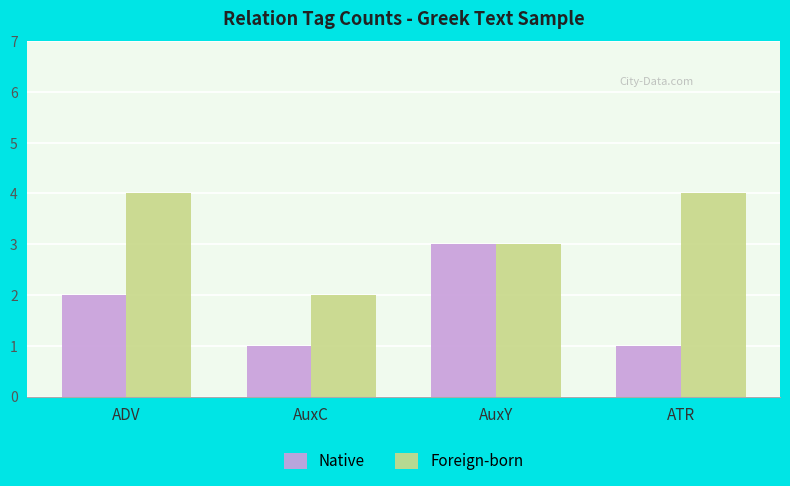

List the series in order of their overall mean, highest first.

Foreign-born, Native